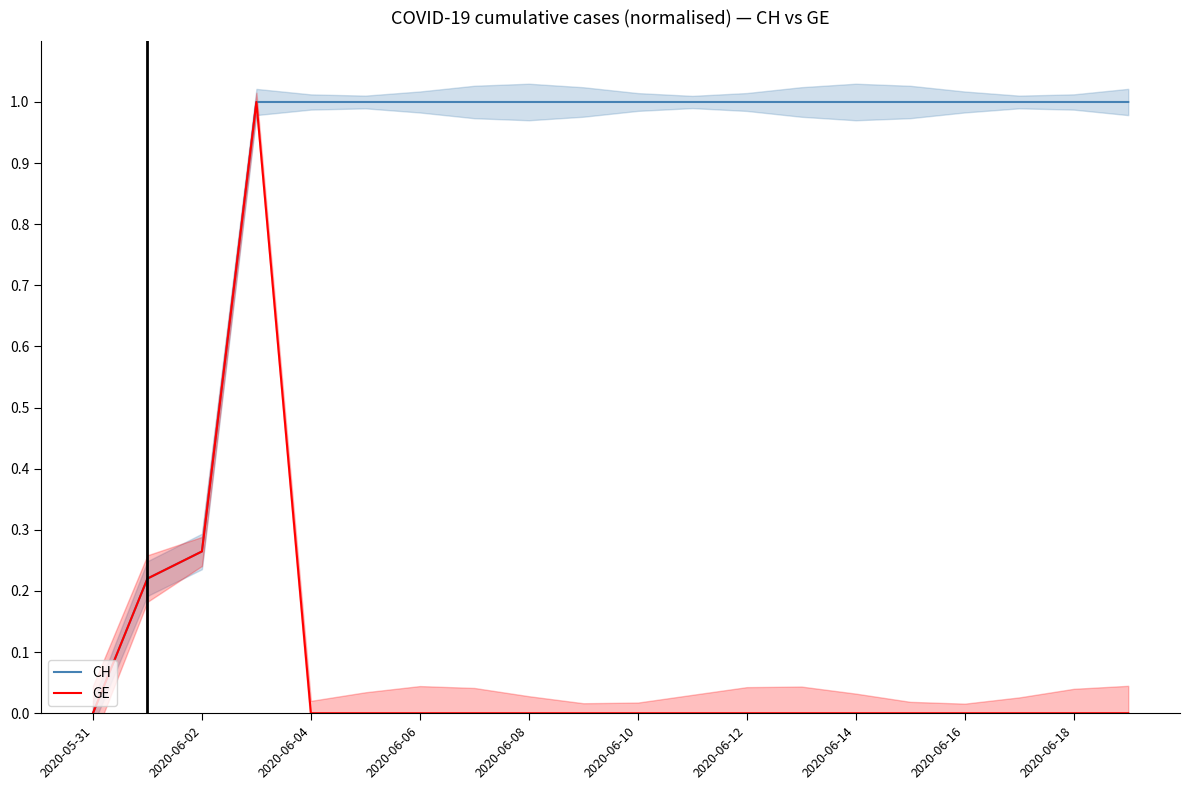

What is the difference between the maximum and minimum values in the GE series?

1.0